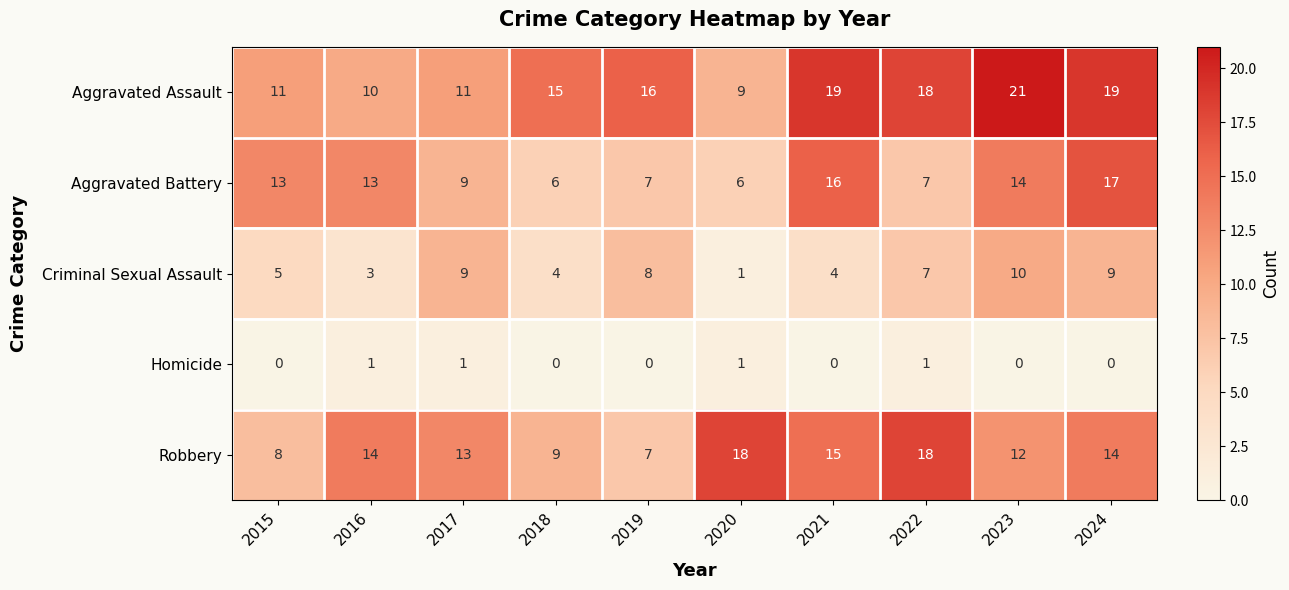

The Homicide series shows -1 at 2015. True or false?

False